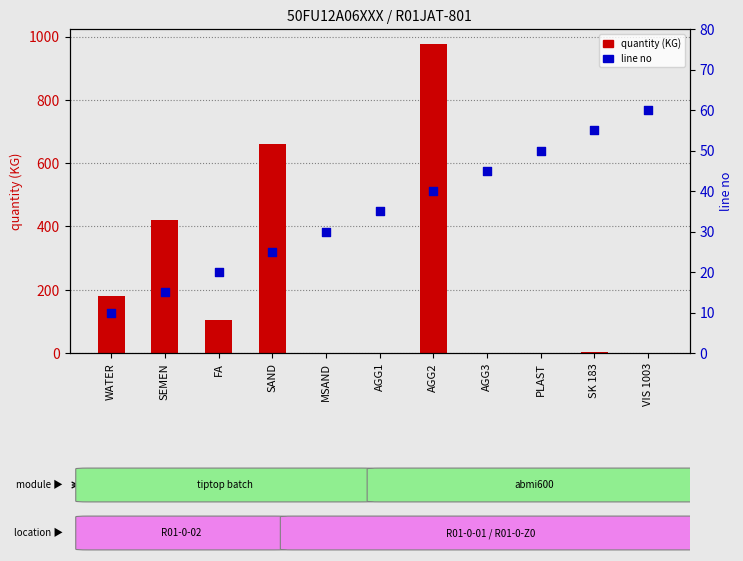

Is the value of quantity (KG) at SK 183 greater than the value of line no at FA?

No